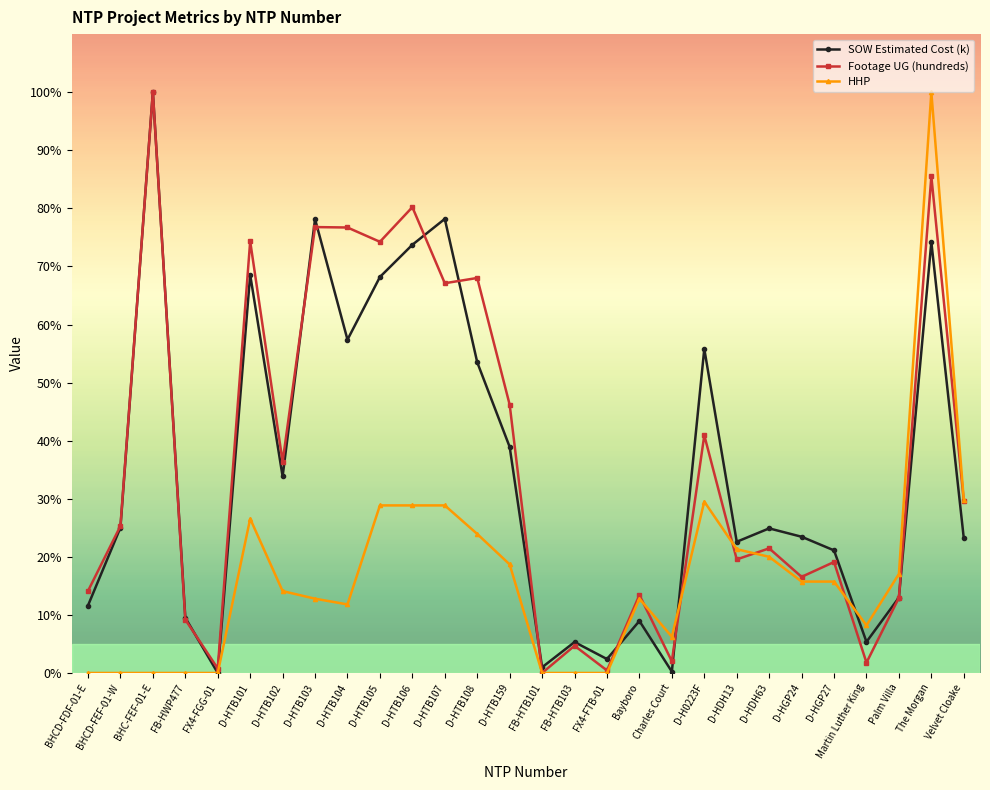

Is this an area chart (filled region under the line)?

No